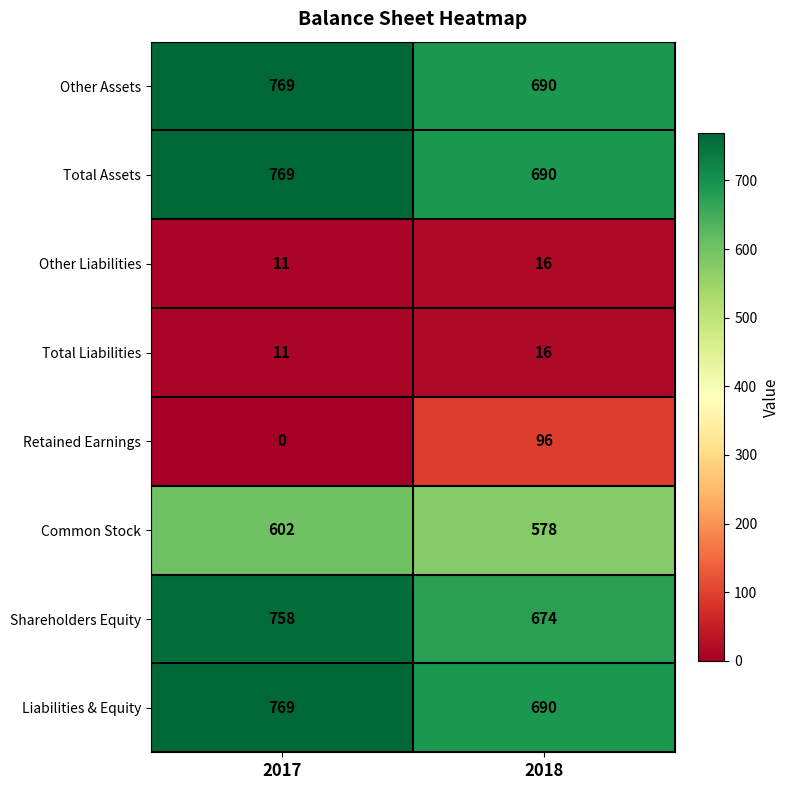

Read the Common Stock value at 2018, to the nearest 10.

580